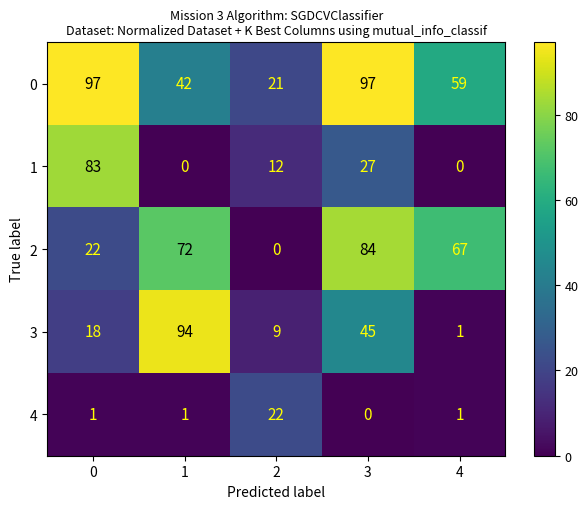

Reading right to left, transcribe all the data shown in this chart.

0: 59	97	21	42	97
1: 0	27	12	0	83
2: 67	84	0	72	22
3: 1	45	9	94	18
4: 1	0	22	1	1